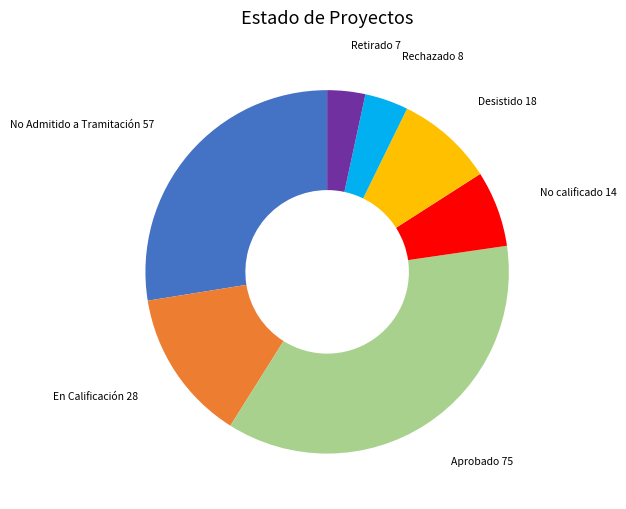

Which slice is the largest?

Aprobado